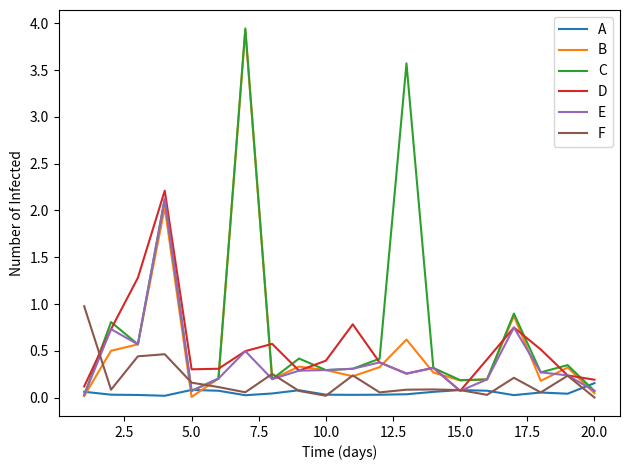

Which series has the largest total across all categories?

C